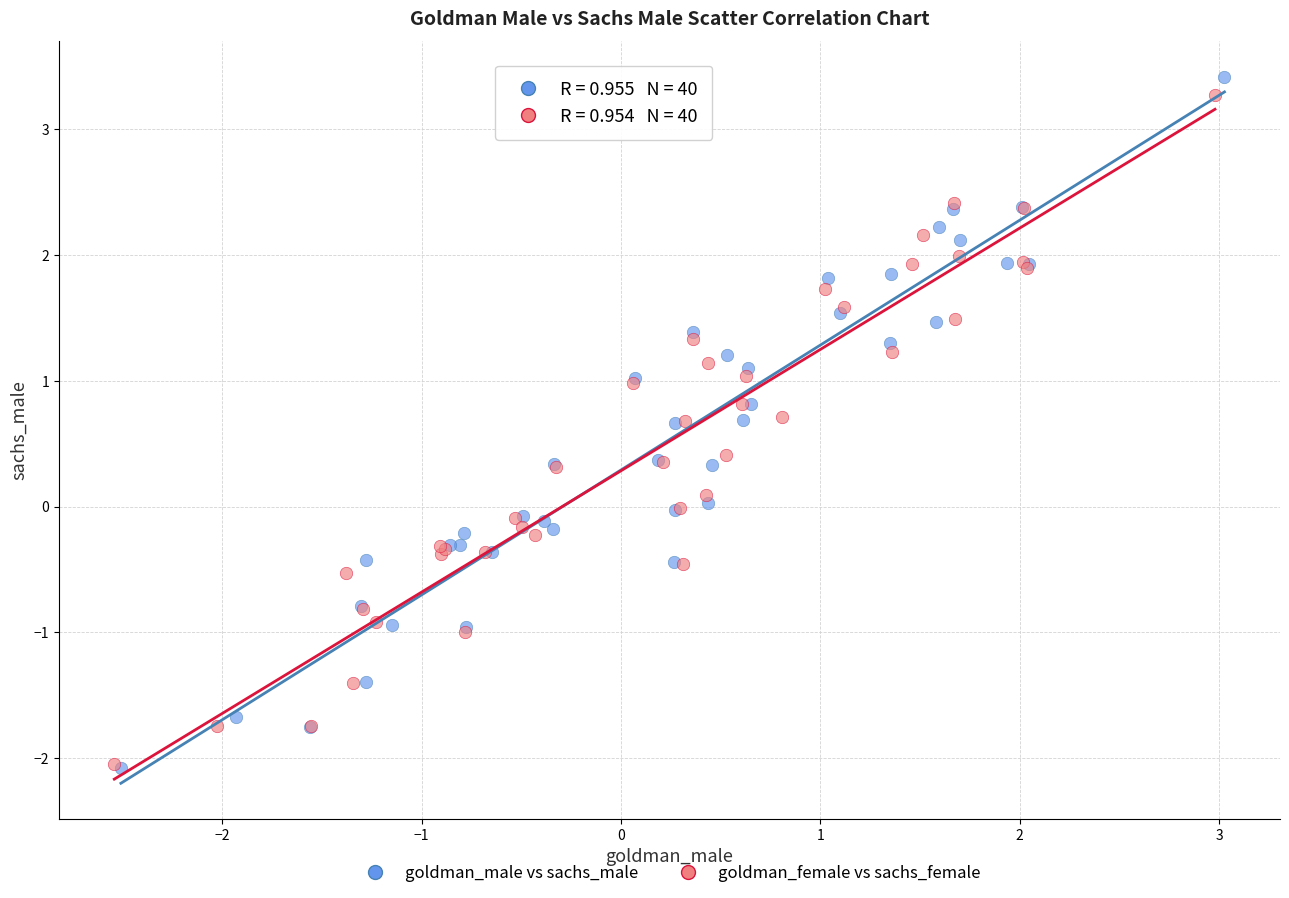

Which series has the widest spread of Y values?

goldman_male vs sachs_male